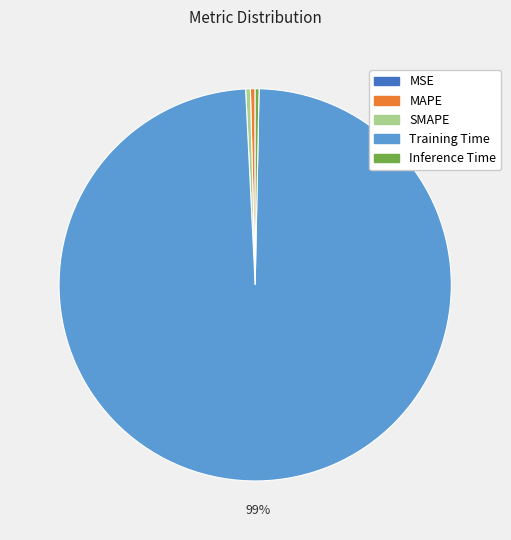

To the nearest percent, what is the average slice percentage?

20%